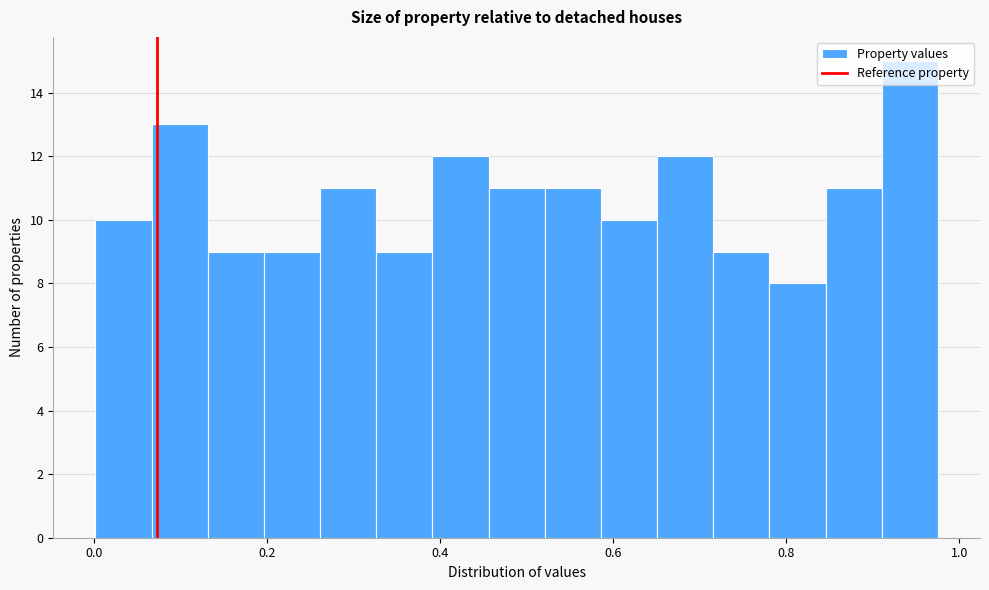

Around what value on the x-axis is the tallest bar? Give the approximate position of its centre, as read against the axis.

0.94